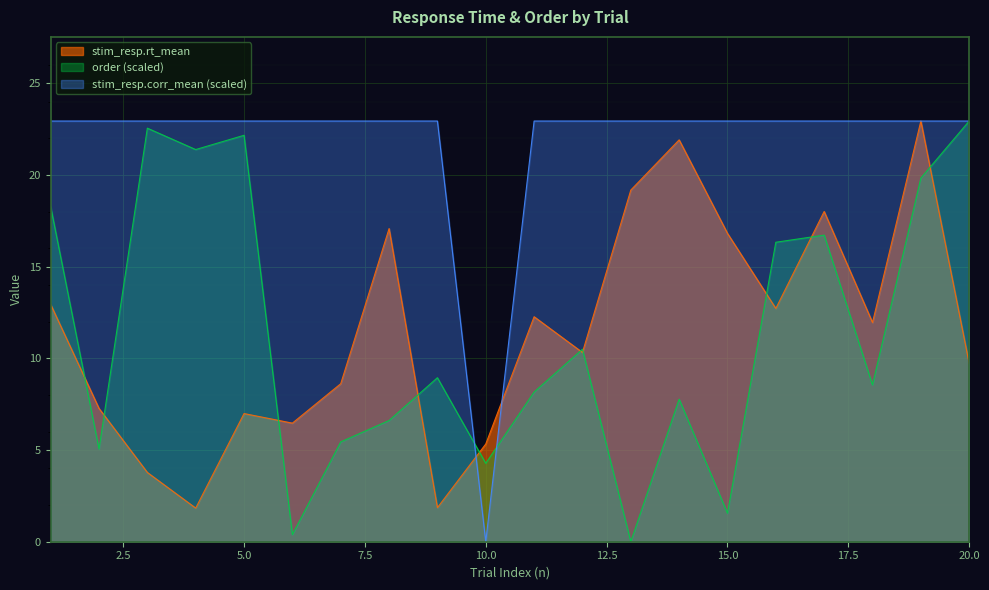

How many data points in stim_resp.corr_mean are less than 22?

1